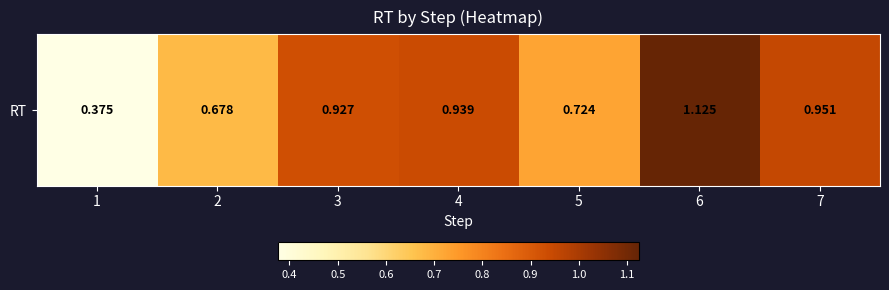

Where is the data nearest to the value 0?

1